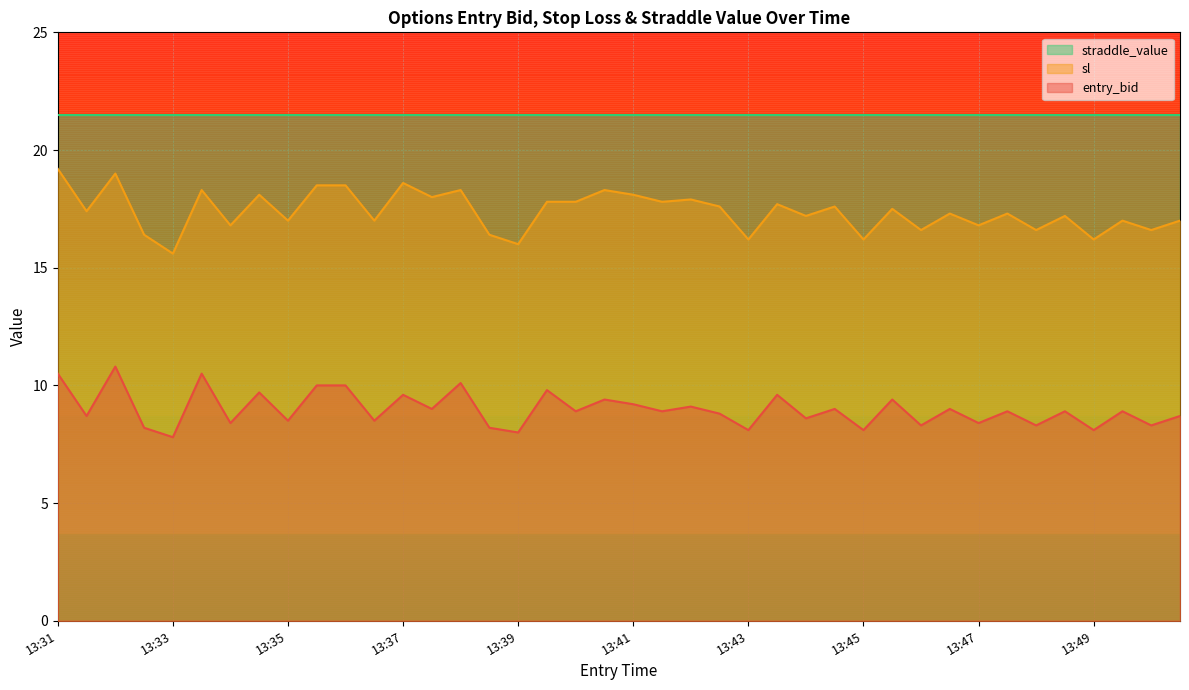

At which category is the sum across all series the highest?

13:32